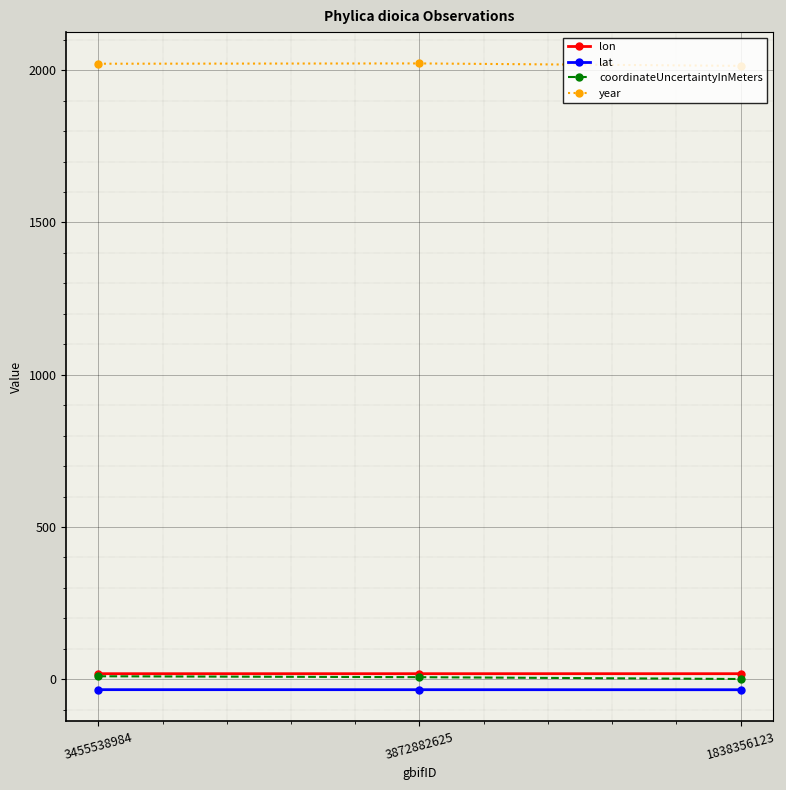

Is it true that lon equals 18.4 at 1838356123?

True